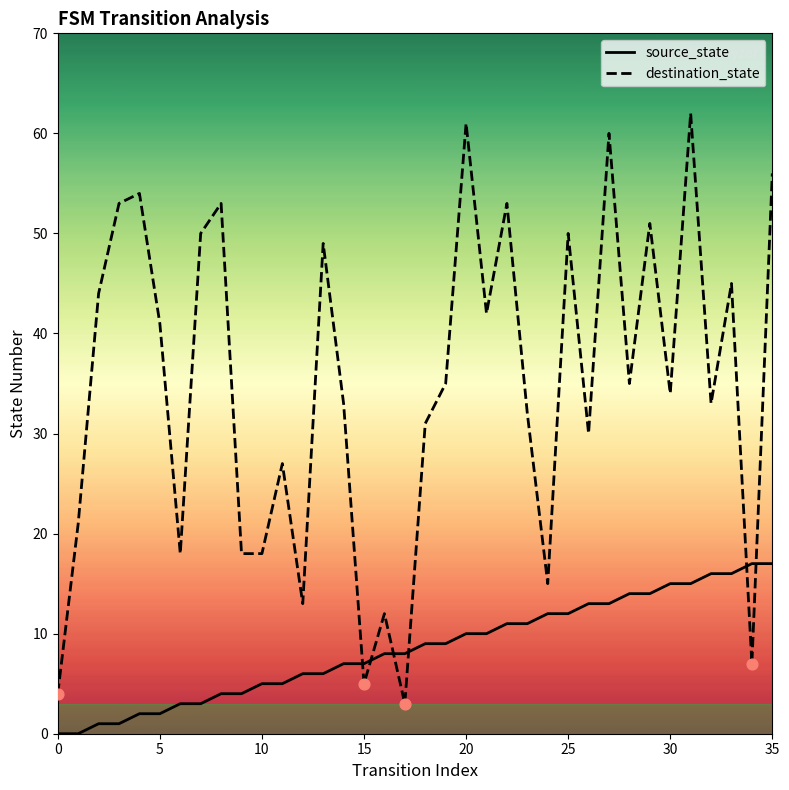

At which category is the sum across all series the highest?

31